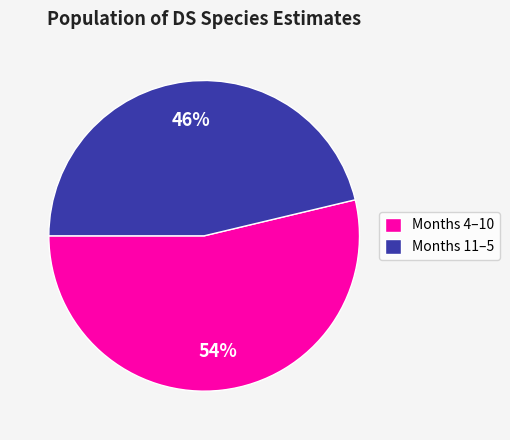

What is the largest slice in the pie chart?

Months 4–10